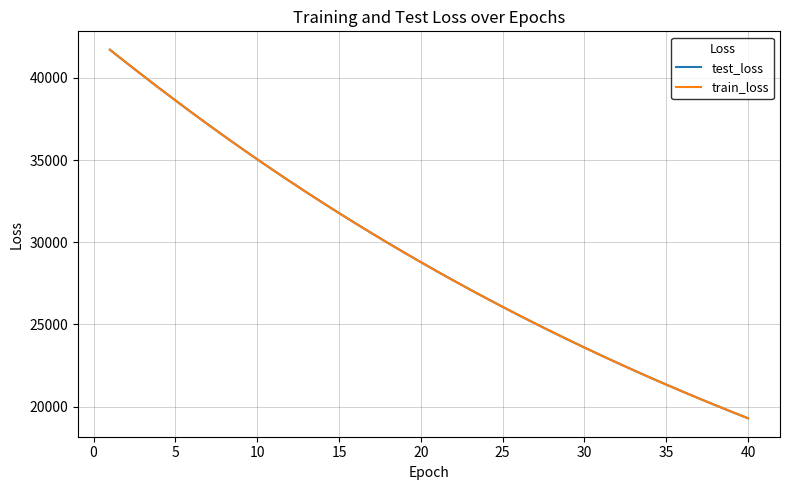

Reading right to left, transcribe all the data shown in this chart.

test_loss: 19296.2	19690.6	20092.6	20502.5	20919.3	21345.2	21778.3	22220.8	22670.2	23129.7	23596.9	24073.2	24558.7	25054.4	25557.5	26071.6	26594.8	27128.2	27672.2	28225.3	28790.2	29364.8	29950.4	30546.3	31154.4	31773.7	32403.4	33046.3	33700.6	34367.8	35046.3	35736.6	36440.9	37157.2	37885.5	38626.0	39378.9	40143.5	40919.1	41703.7
train_loss: 19294.7	19689.1	20091.0	20500.6	20918.0	21343.4	21776.9	22218.8	22668.9	23127.8	23595.2	24071.7	24557.1	25051.9	25555.8	26069.5	26592.8	27126.2	27669.8	28223.5	28787.8	29362.5	29948.1	30544.5	31152.2	31771.6	32401.9	33044.2	33698.5	34364.7	35043.4	35734.4	36438.0	37154.6	37883.2	38623.8	39377.7	40141.8	40917.4	41703.2